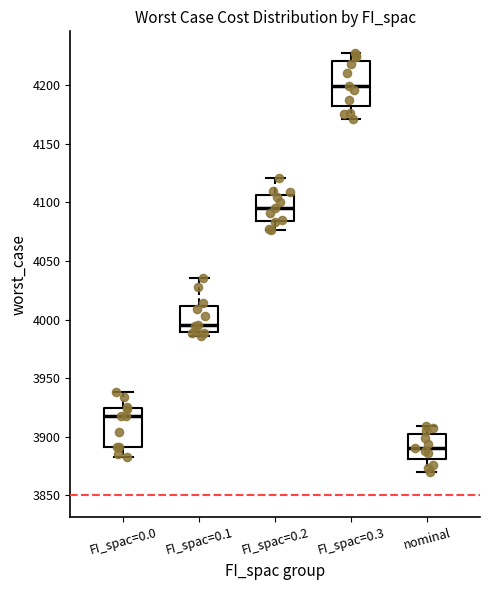

Reading left to right, transcribe this box plot: for each box, give where its median line is, the range the box spans, and where its two whiskers end, as read against the y-axis. The values are not printed on the chart, so give them approximately, as read against the axis.

FI_spac=0.0: median 3915, box 3890 to 3925, whiskers 3885 to 3940
FI_spac=0.1: median 3995, box 3990 to 4010, whiskers 3985 to 4035
FI_spac=0.2: median 4095, box 4085 to 4105, whiskers 4075 to 4120
FI_spac=0.3: median 4200, box 4180 to 4220, whiskers 4170 to 4225
nominal: median 3890, box 3880 to 3900, whiskers 3870 to 3910